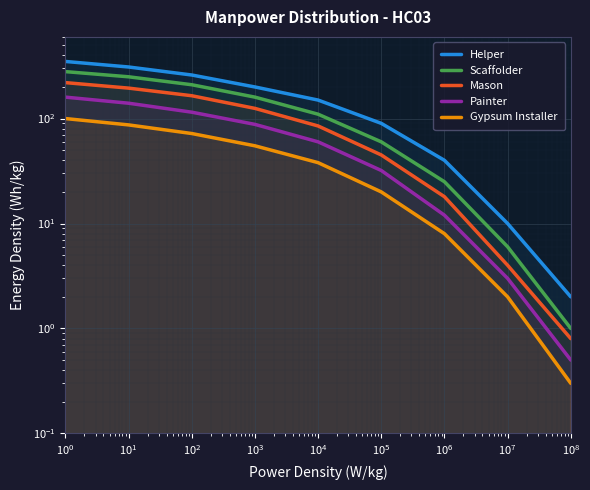

At how many categories does at least one series exceed 117?

5